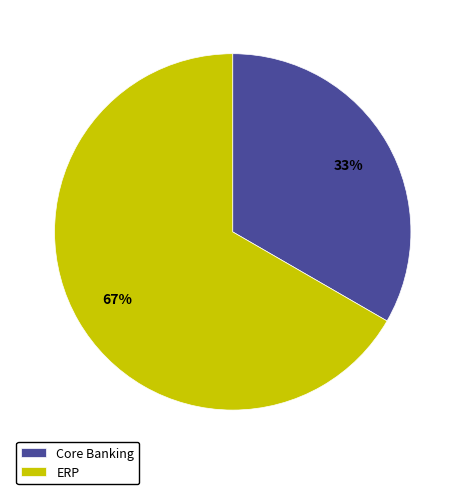

Is it true that Core Banking is 46% of the pie?

False